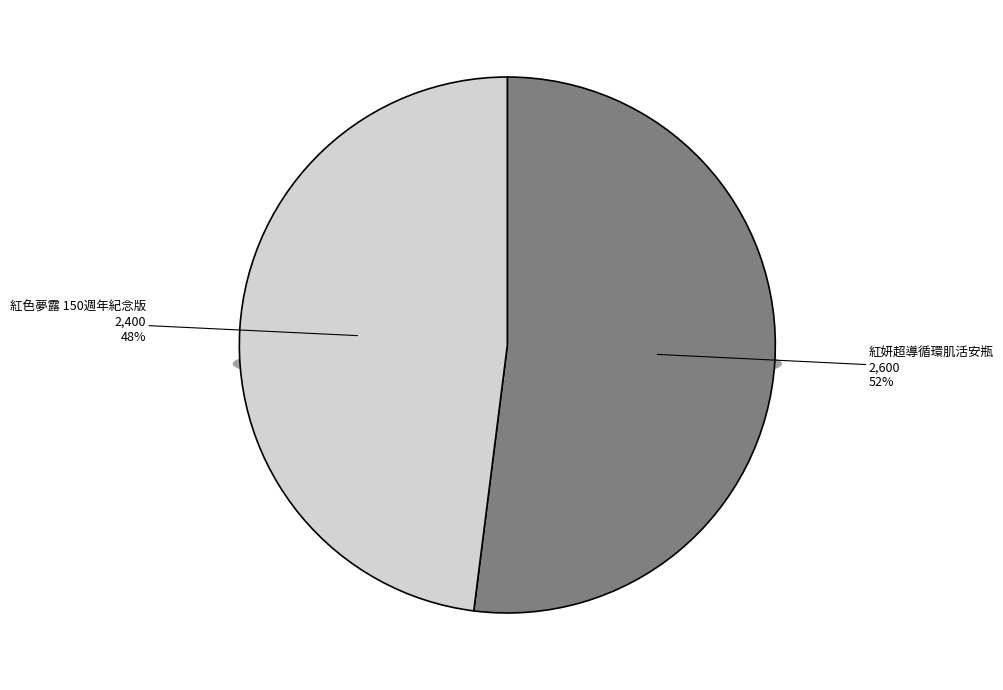

Count the number of slices in the pie.

2